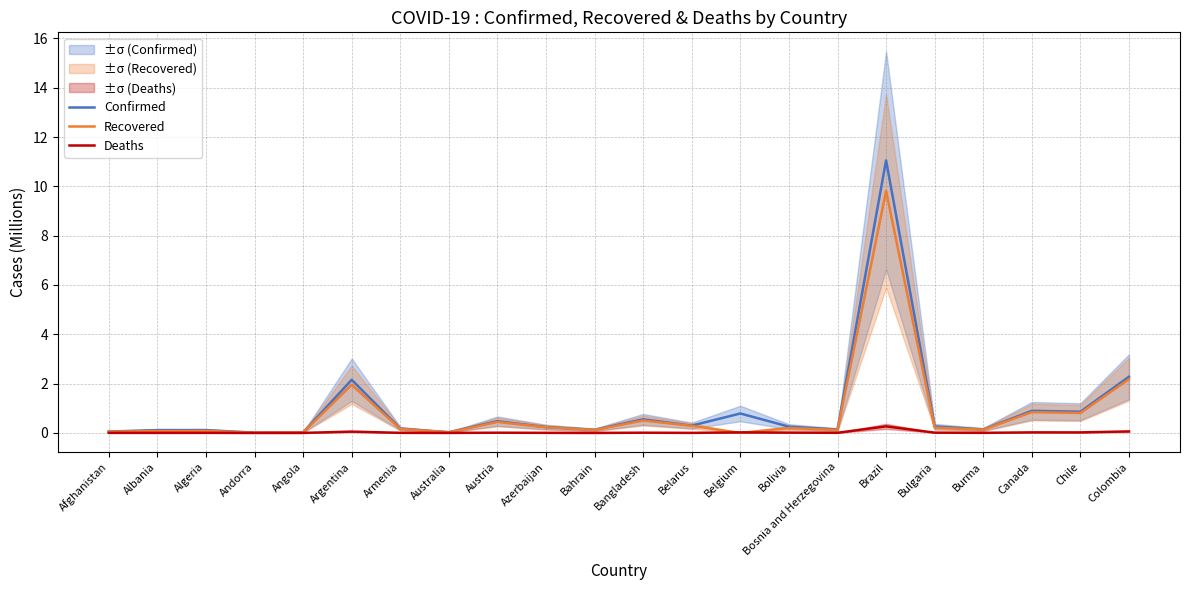

What position from the right is Belarus?

10